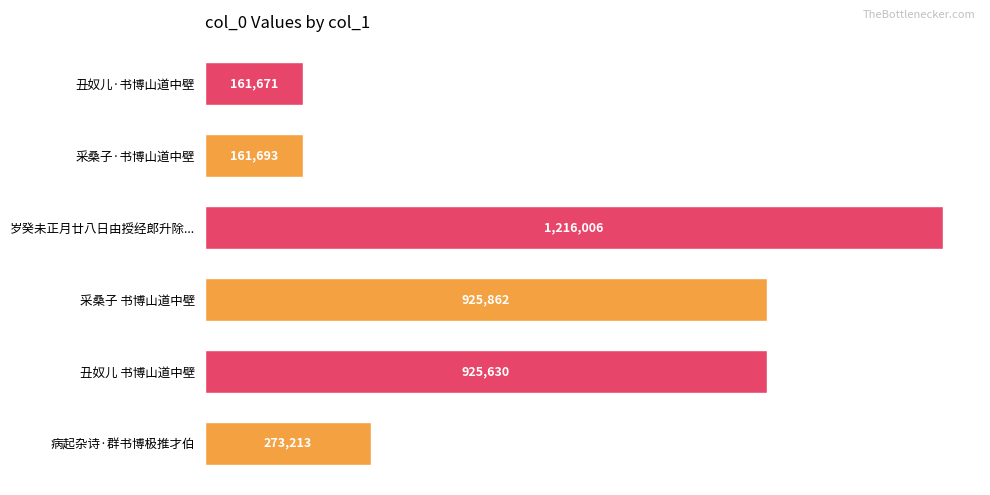

Does the chart contain any negative values?

No